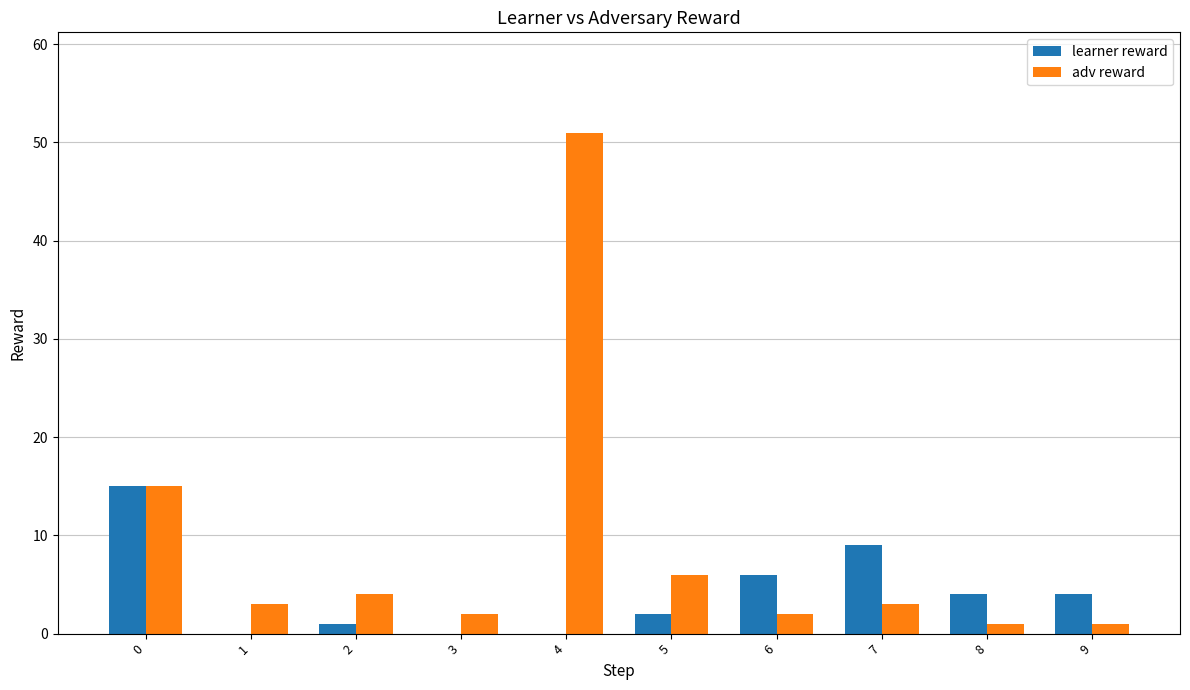

At which category is the sum across all series the highest?

4